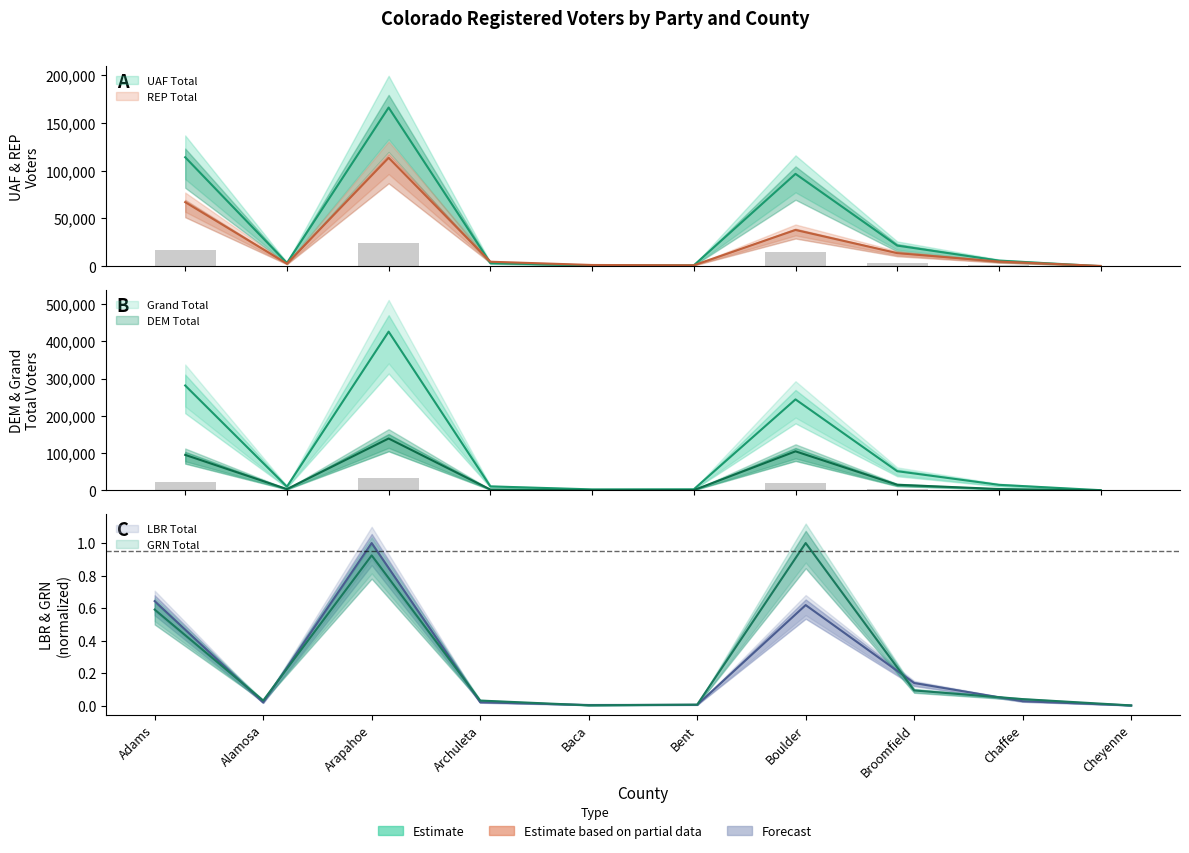

What position from the left is Broomfield?

8